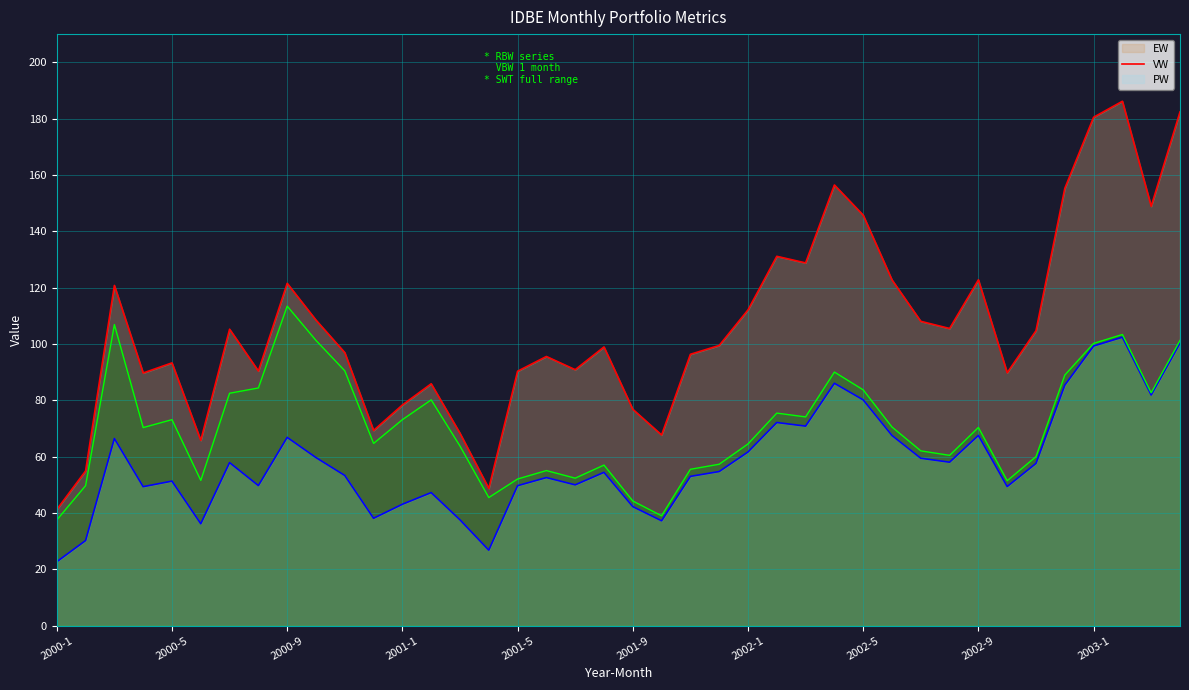

Between 2001-1 and 2003-3, which is larger?

2003-3